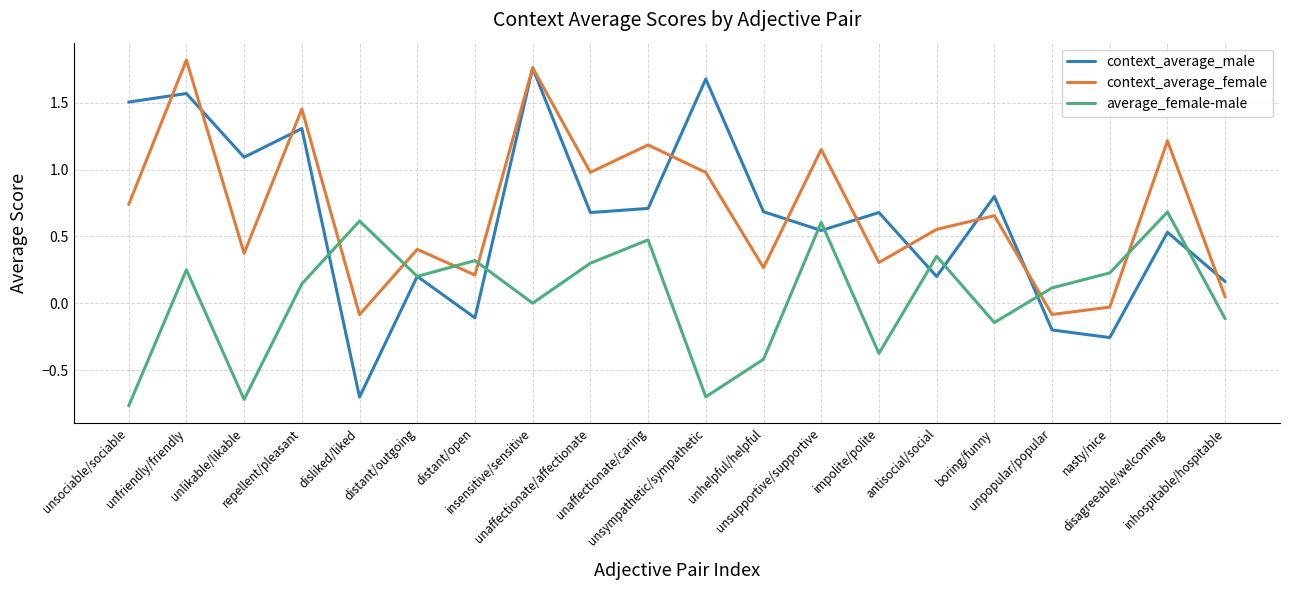

Which series ends up on top after the final intersection of context_average_female and average_female-male?

context_average_female